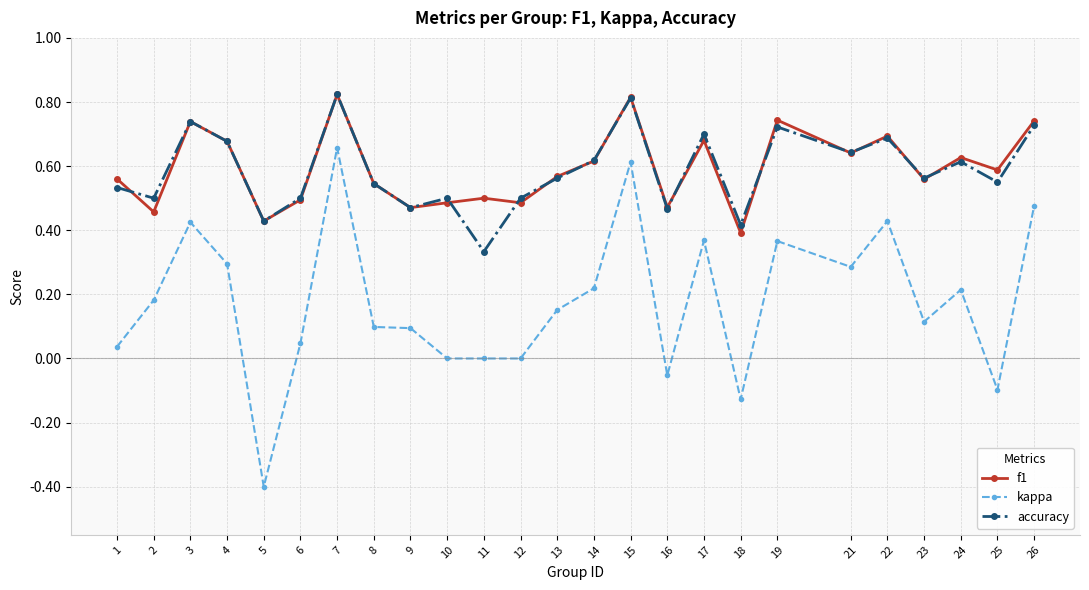

True or false: kappa has more than 0 points higher than both neighbors.

True